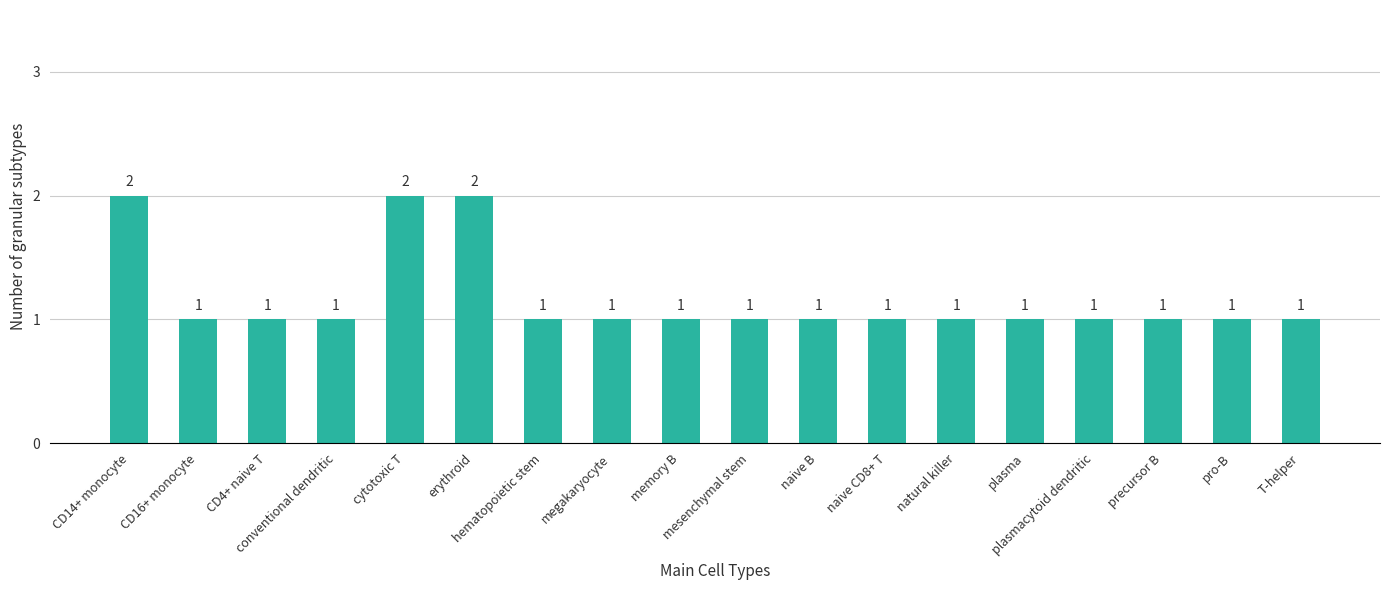

What is the sum of all values?

21